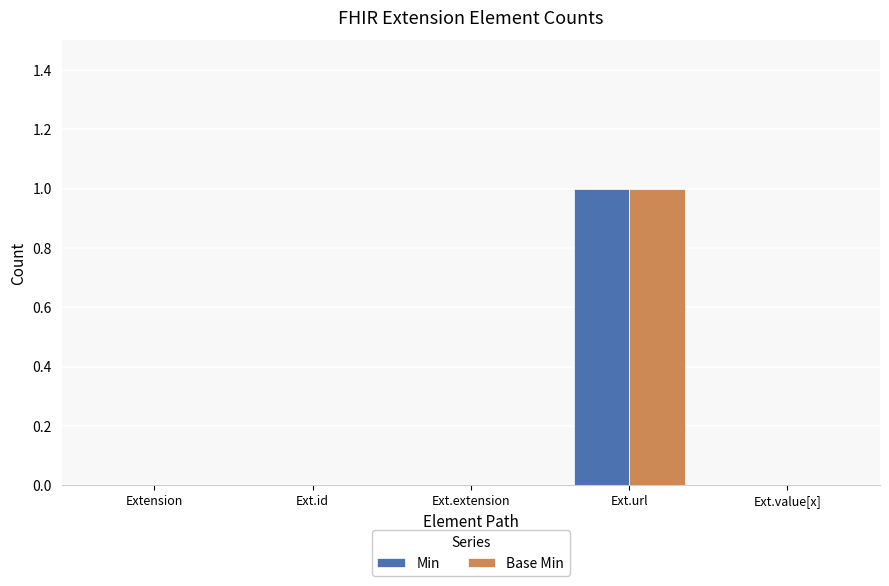

Reading left to right, transcribe all the data shown in this chart.

Min: Extension=0	Ext.id=0	Ext.extension=0	Ext.url=1	Ext.value[x]=0
Base Min: Extension=0	Ext.id=0	Ext.extension=0	Ext.url=1	Ext.value[x]=0